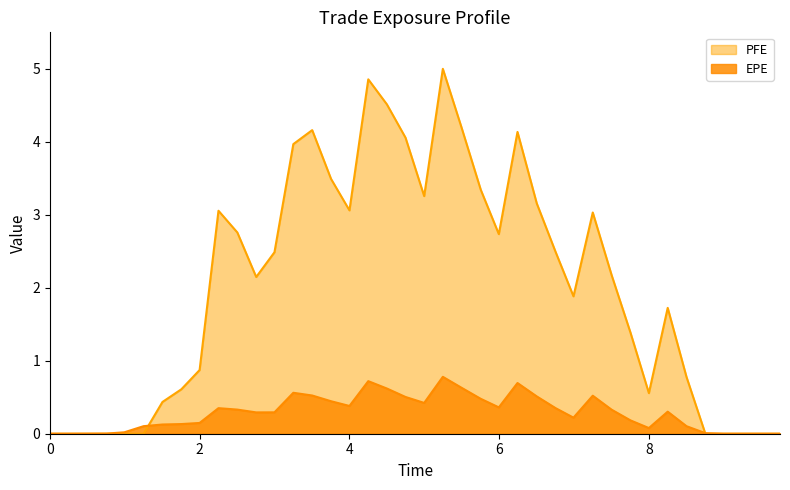

Rank the series by their average value, from lowest to highest.

EPE, PFE